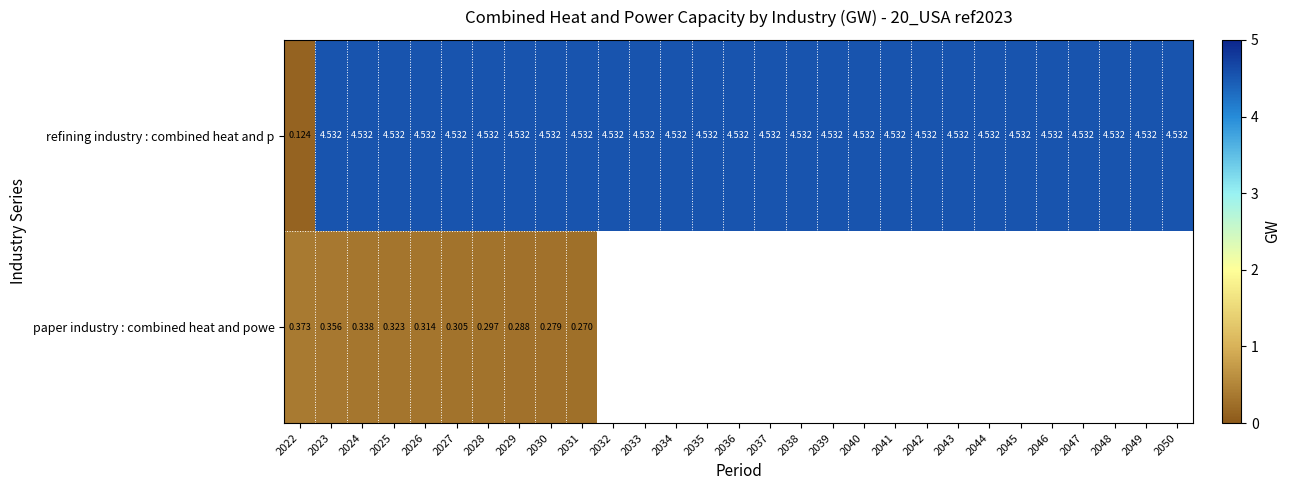

Rank the series at 2024 from highest to lowest value.

refining industry : combined heat and p, paper industry : combined heat and powe